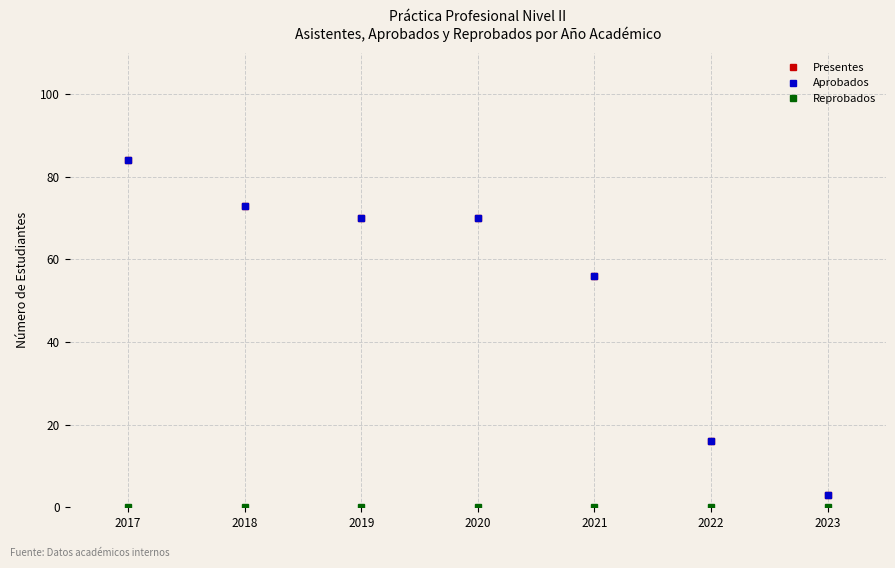

Is this an area chart (filled region under the line)?

No